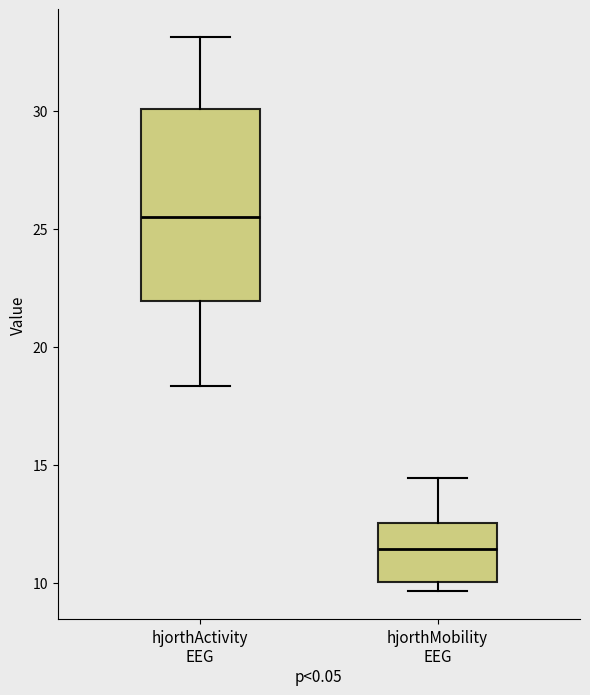

Reading left to right, read every box against the y-axis: the position of its median line, the range the box covers, and the ends of its whiskers. The values are not printed on the chart, so give them approximately, as read against the axis.

hjorthActivity EEG: median 25.5, box 22.0 to 30.0, whiskers 18.5 to 33.0
hjorthMobility EEG: median 11.5, box 10.0 to 12.5, whiskers 9.5 to 14.5